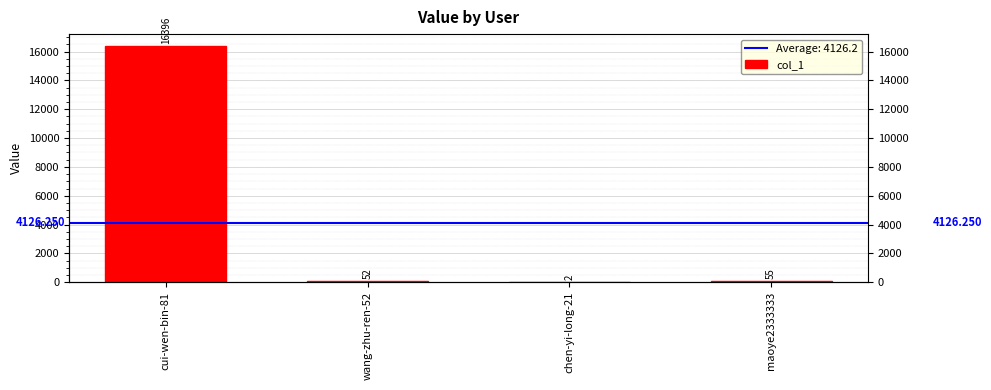

How many data points are above 55?

1